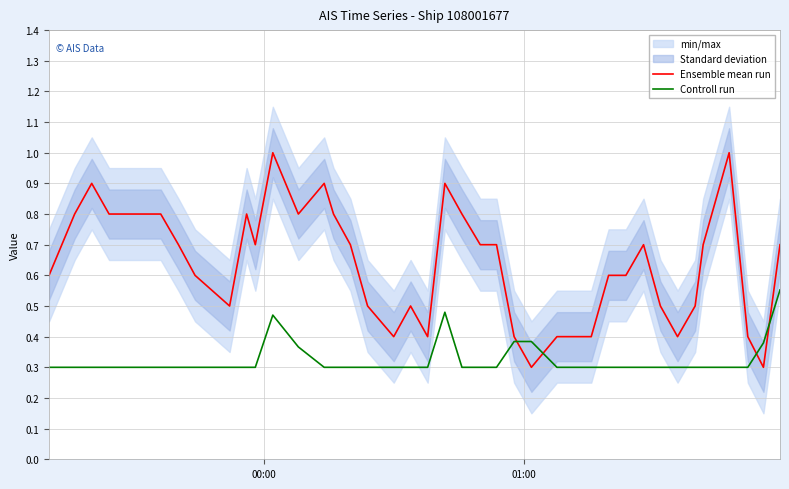

Which series ends up on top after the final intersection of Ensemble mean run and Controll run?

Ensemble mean run